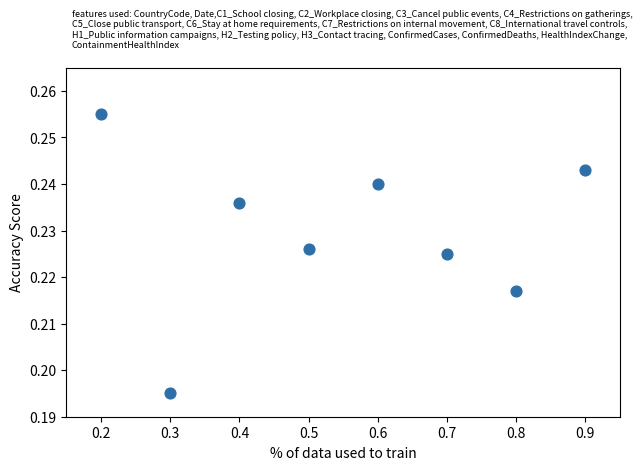

What is the range of X values (max minus min)?

0.7